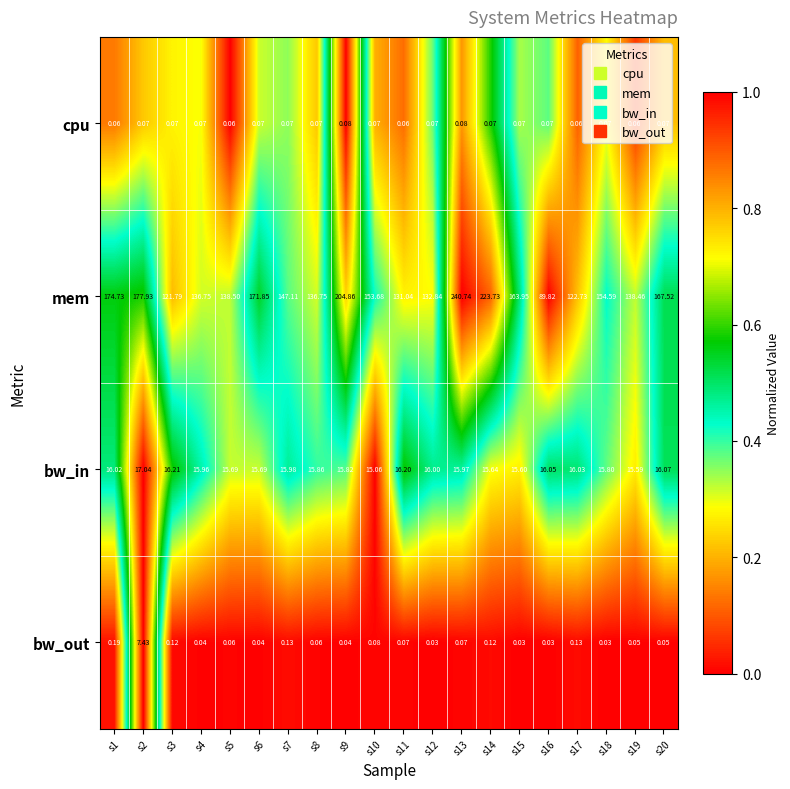

What is the spread (max minus min) of values at s15?

163.9